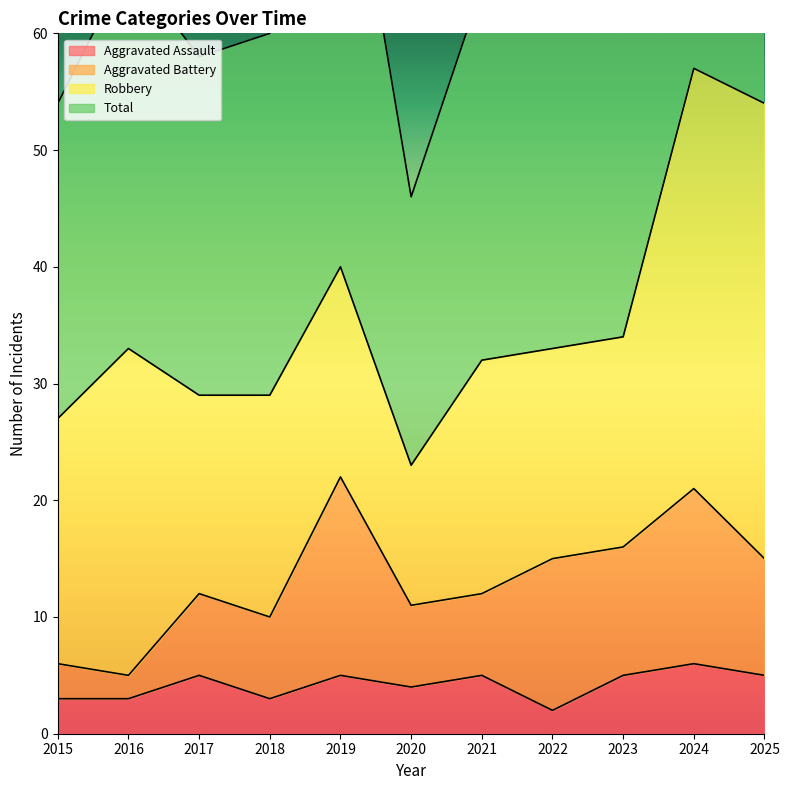

In Aggravated Assault, how many points are higher than both neighbors (excluding endpoints)?

4